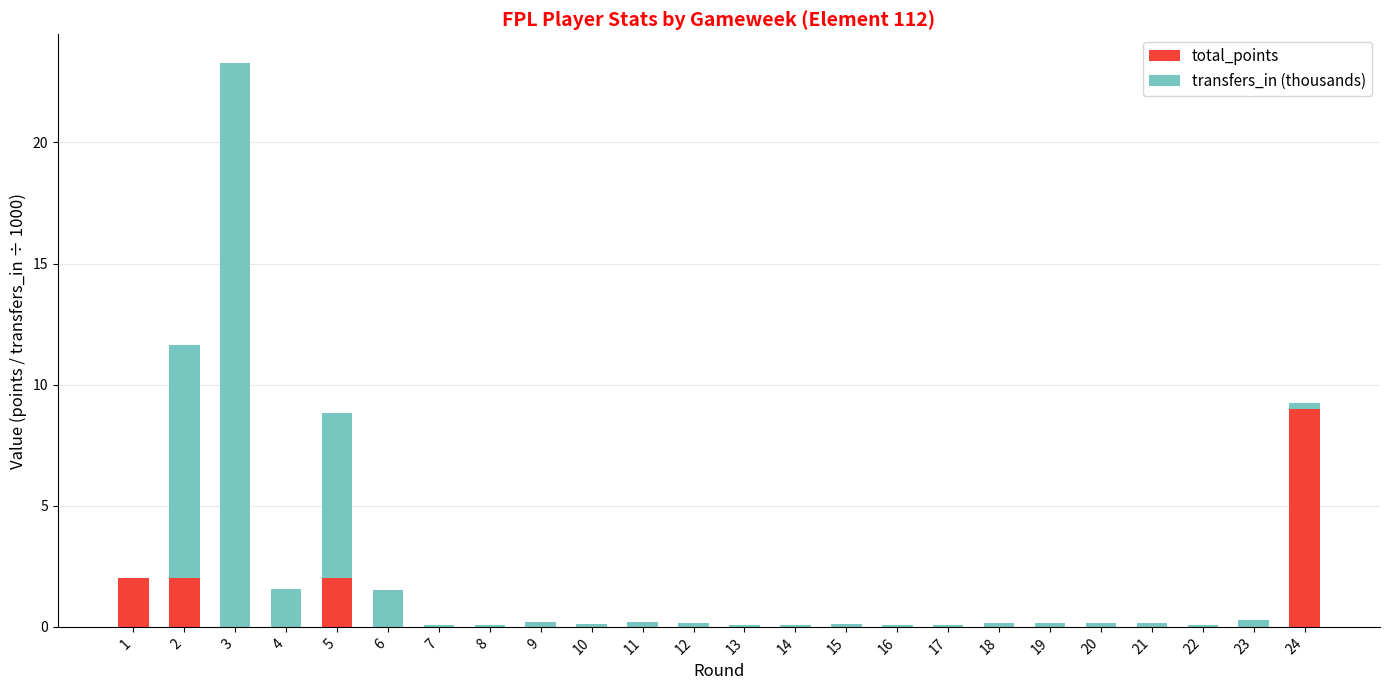

What are all the series names shown in the legend?

total_points, transfers_in (thousands)